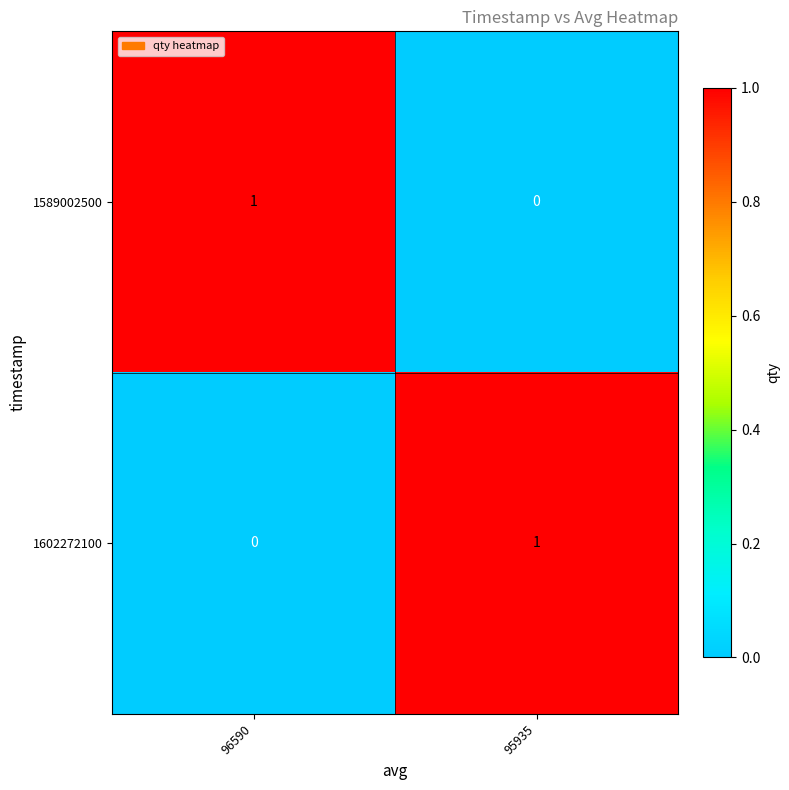

Is it true that 1602272100 equals 0 at 95935?

False